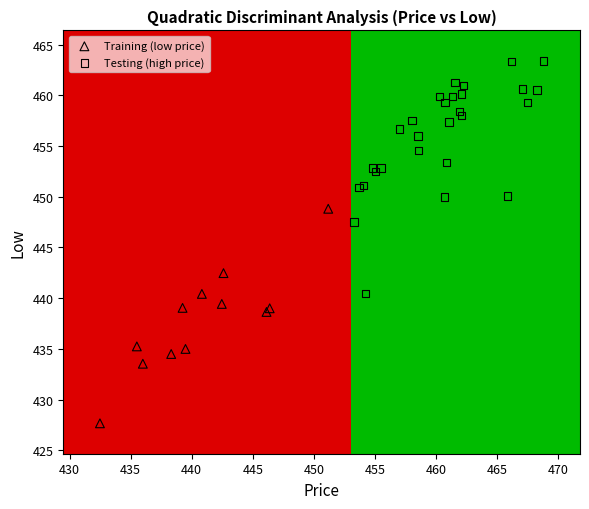

What are all the series names shown in the legend?

Training (low price), Testing (high price)